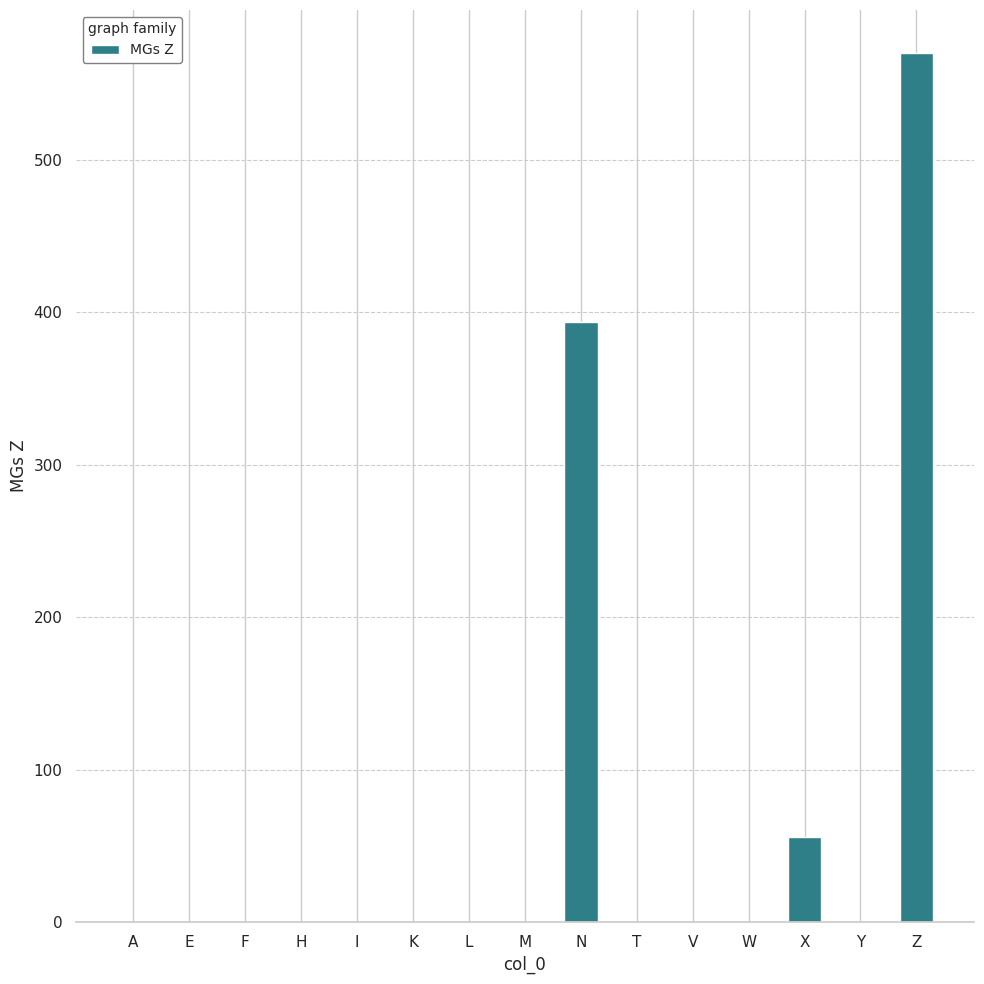

What is the average value?

68